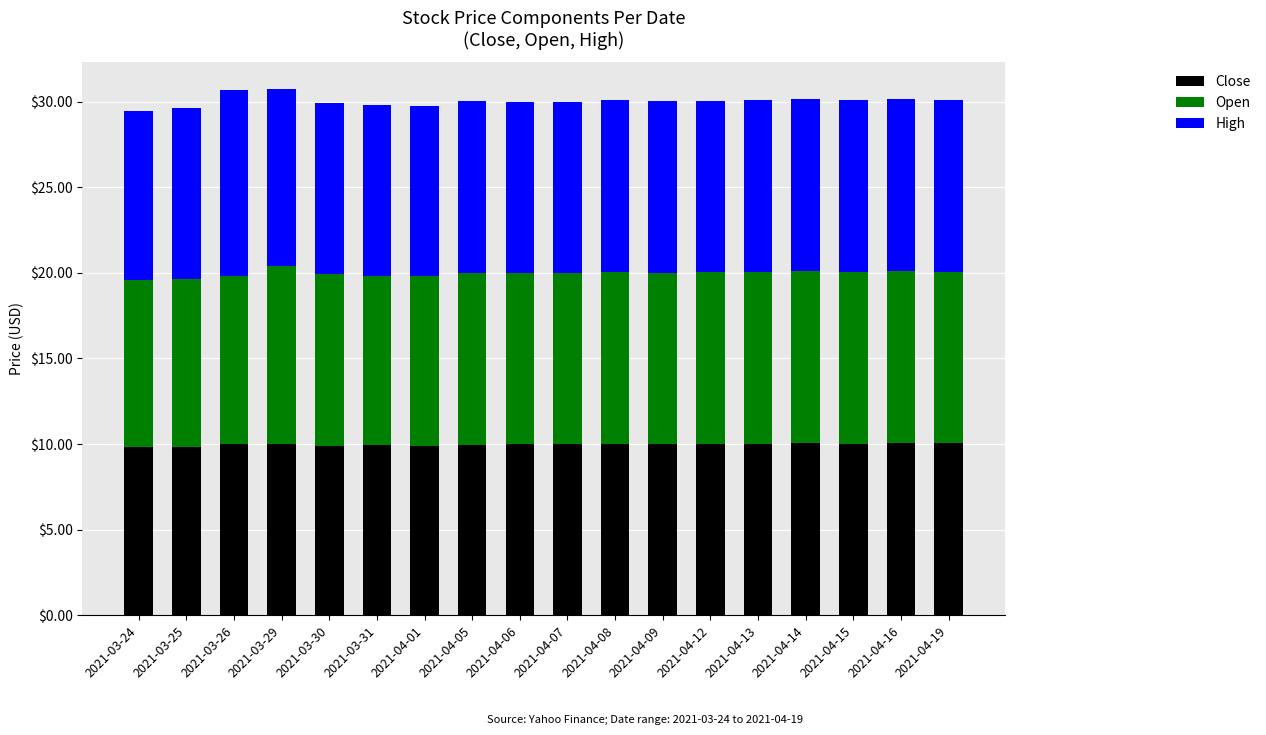

What is the maximum value for Close?

10.0